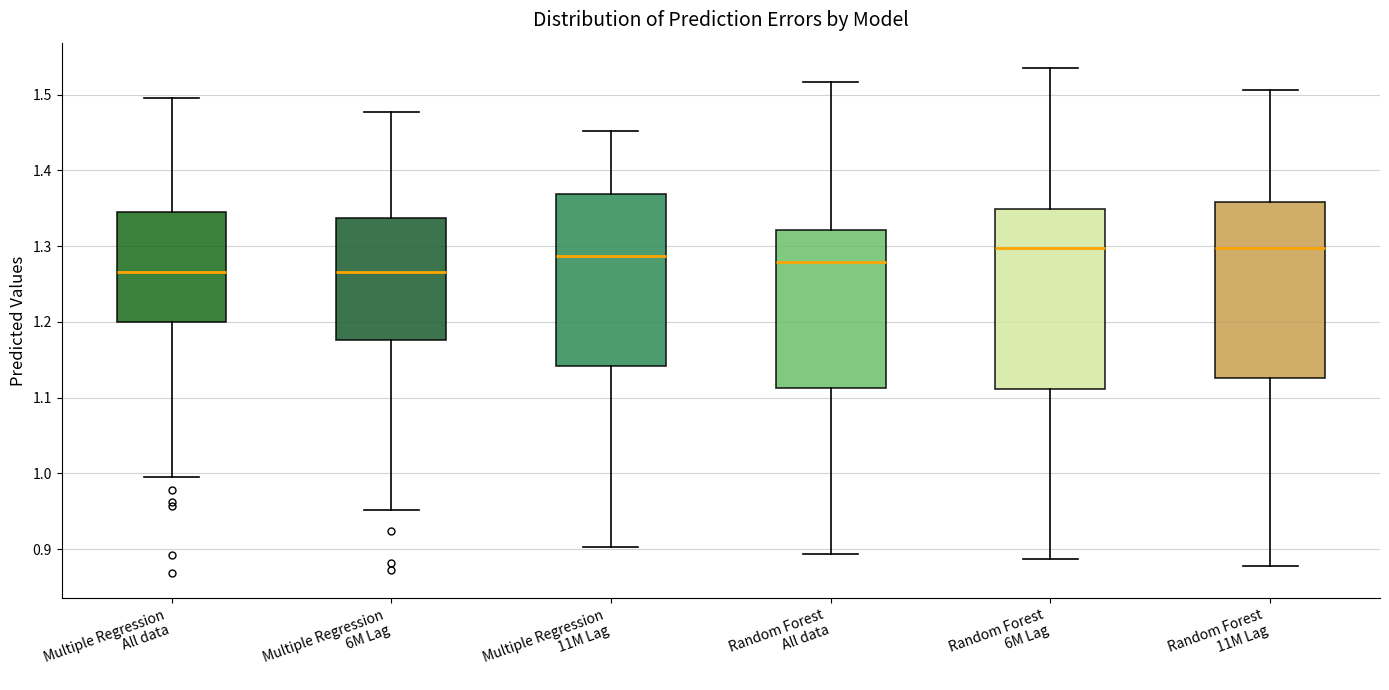

Reading left to right, transcribe this box plot: for each box, give where its median line is, the range the box spans, and where its two whiskers end, as read against the y-axis. The values are not printed on the chart, so give them approximately, as read against the axis.

Multiple Regression All data: median 1.27, box 1.20 to 1.35, whiskers 1.00 to 1.50
Multiple Regression 6M Lag: median 1.27, box 1.18 to 1.34, whiskers 0.95 to 1.48
Multiple Regression 11M Lag: median 1.29, box 1.14 to 1.37, whiskers 0.90 to 1.45
Random Forest All data: median 1.28, box 1.11 to 1.32, whiskers 0.89 to 1.52
Random Forest 6M Lag: median 1.30, box 1.11 to 1.35, whiskers 0.89 to 1.54
Random Forest 11M Lag: median 1.30, box 1.13 to 1.36, whiskers 0.88 to 1.51